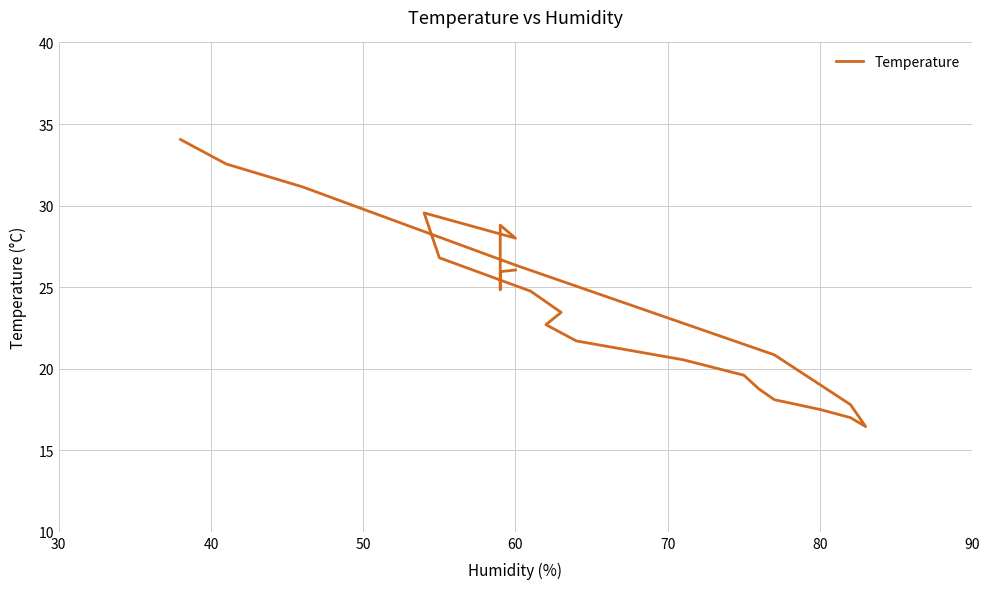

How many values are below 25?

15